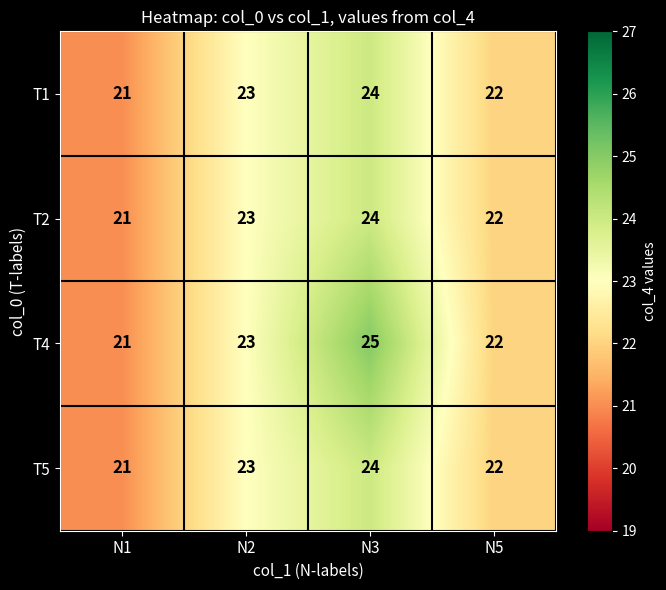

How many T4 values are between 22 and 25?

3